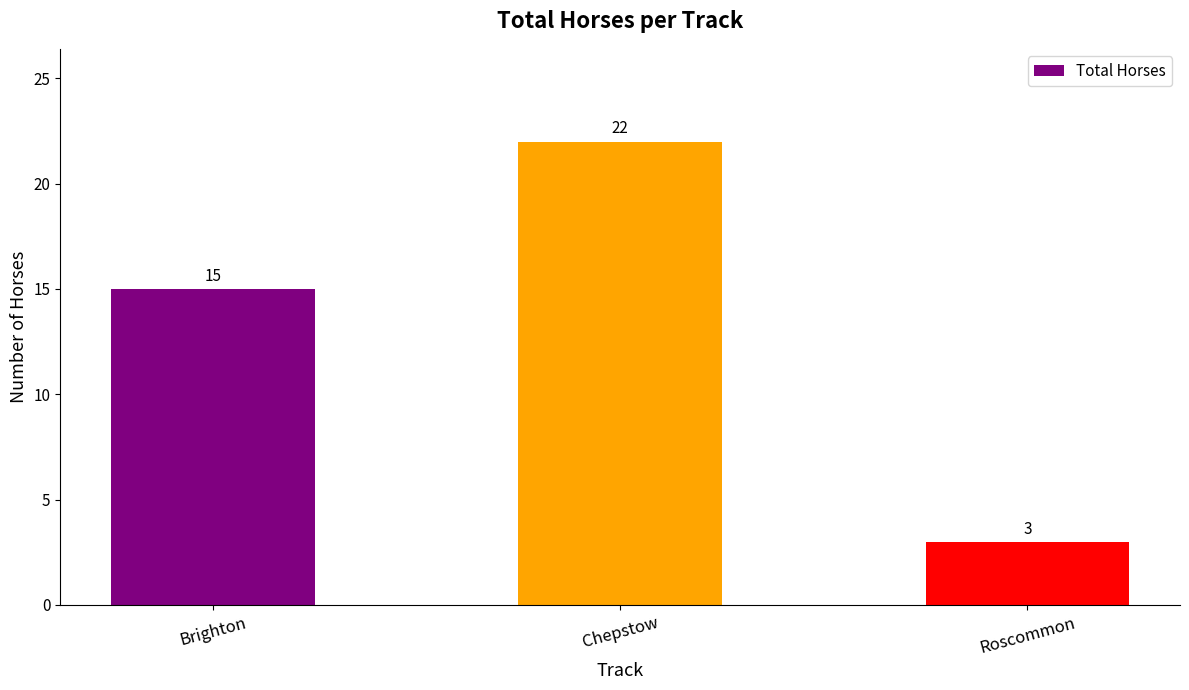

Reading left to right, what are all the values shown in this chart?

15	22	3